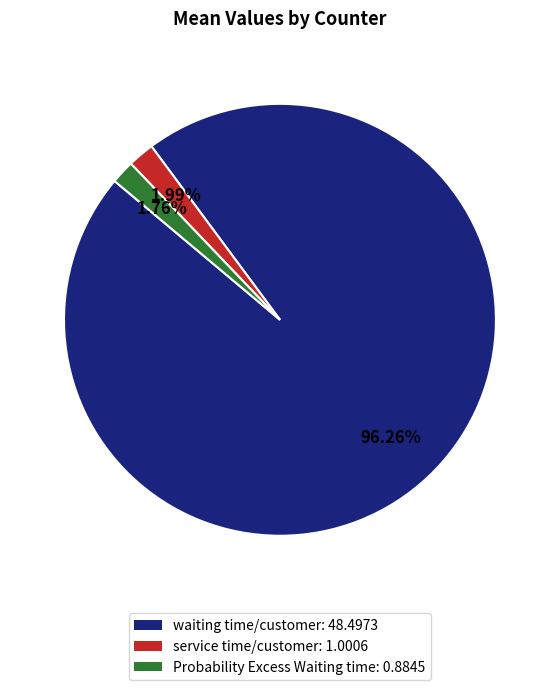

To the nearest percent, what percentage of the pie is waiting time/customer?

96%